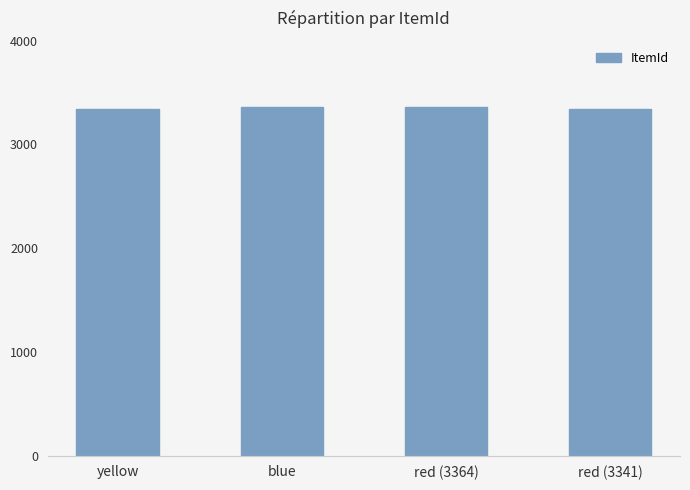

True or false: the data shows 3363 at blue.

True